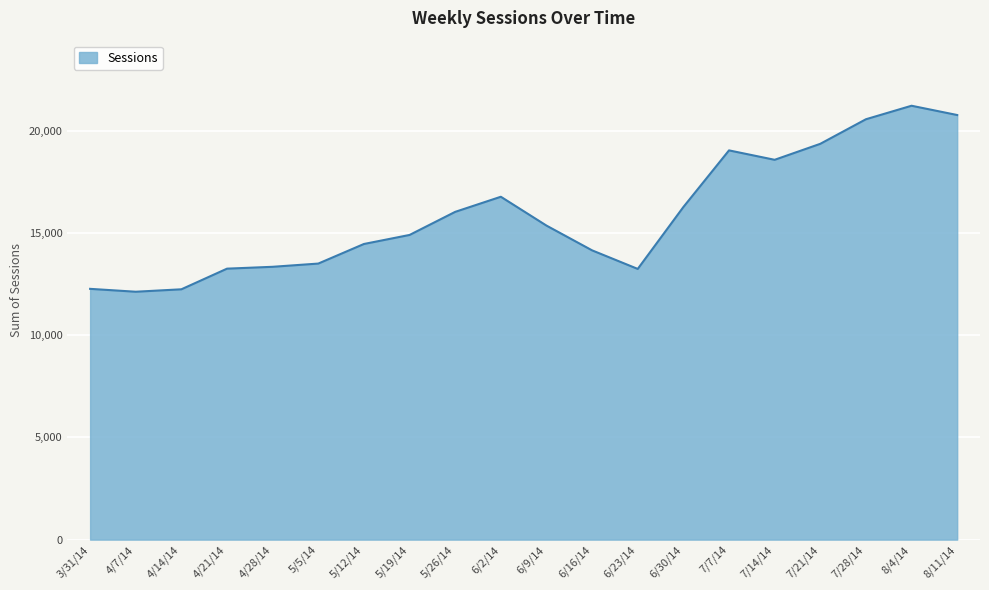

The chart shows a value of 24853 at 6/30/14. True or false?

False